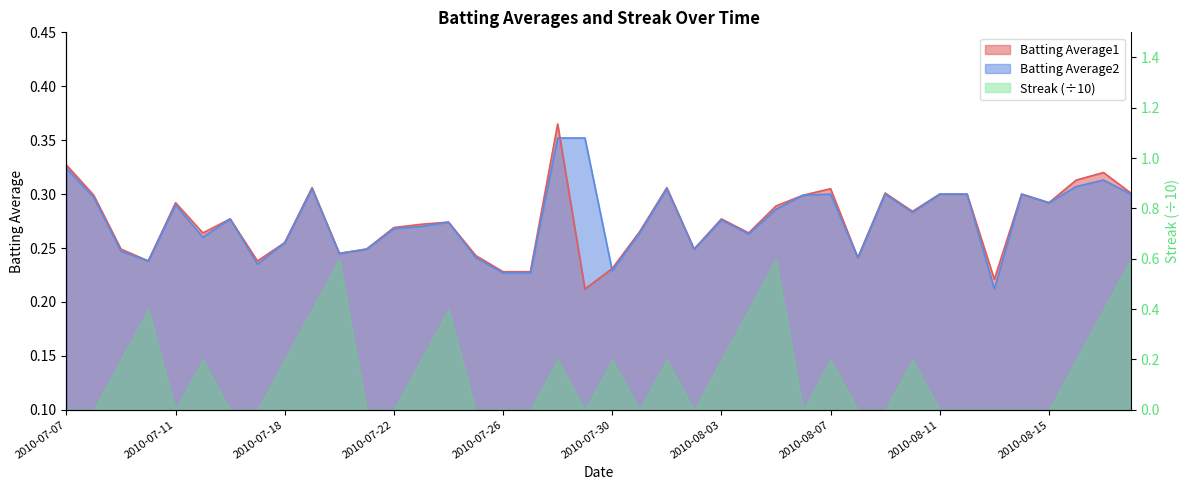

At which label does Batting Average2 reach its peak?

2010-07-28